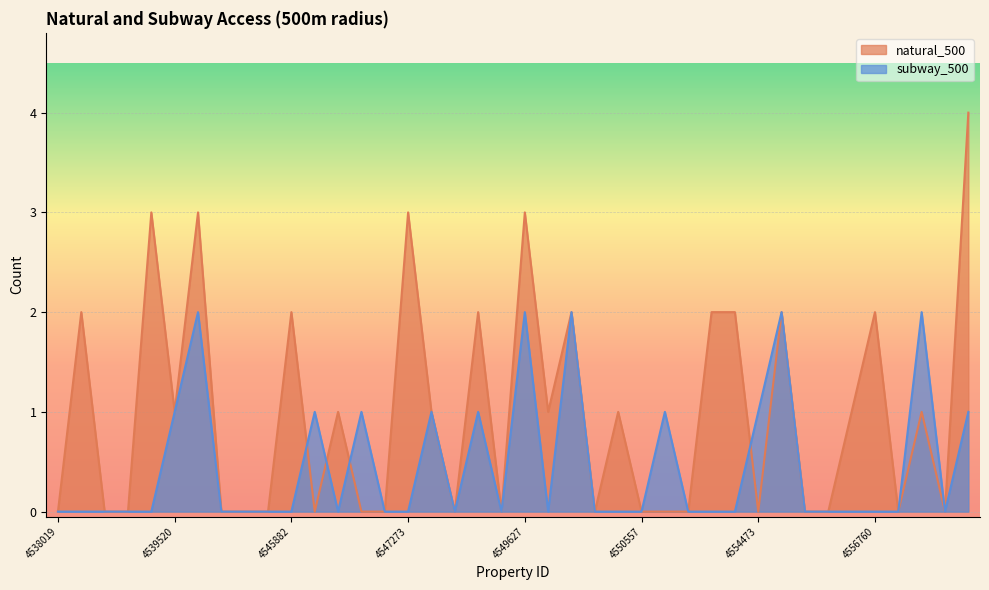

Between 4549557 and 4541187, which is larger?

4549557